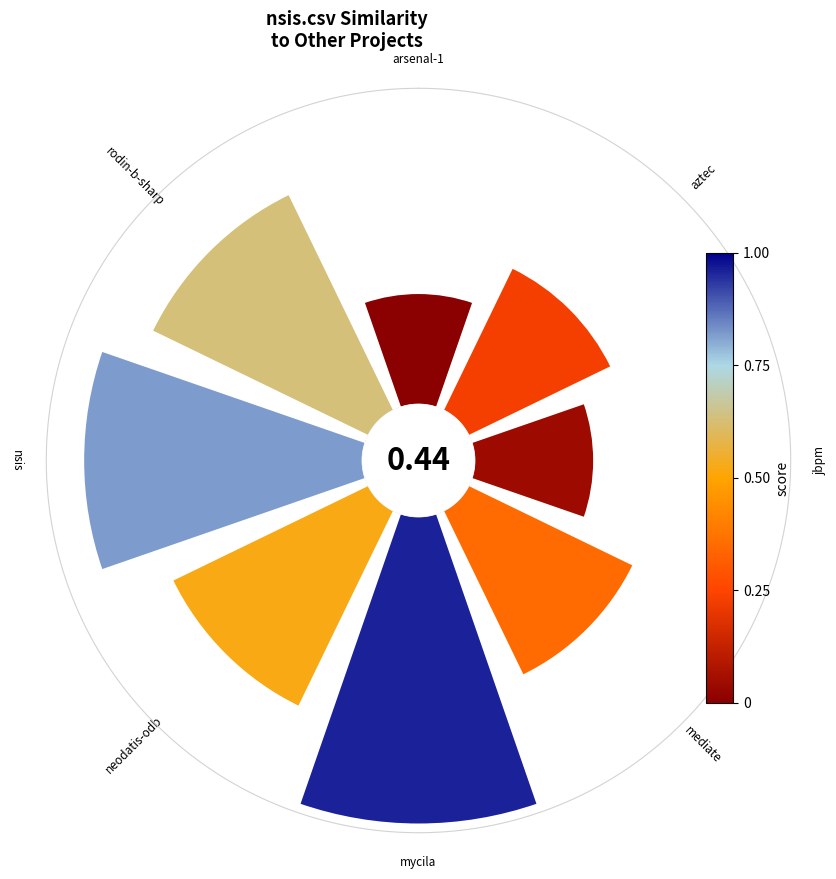

How many slices are in this pie chart?

8